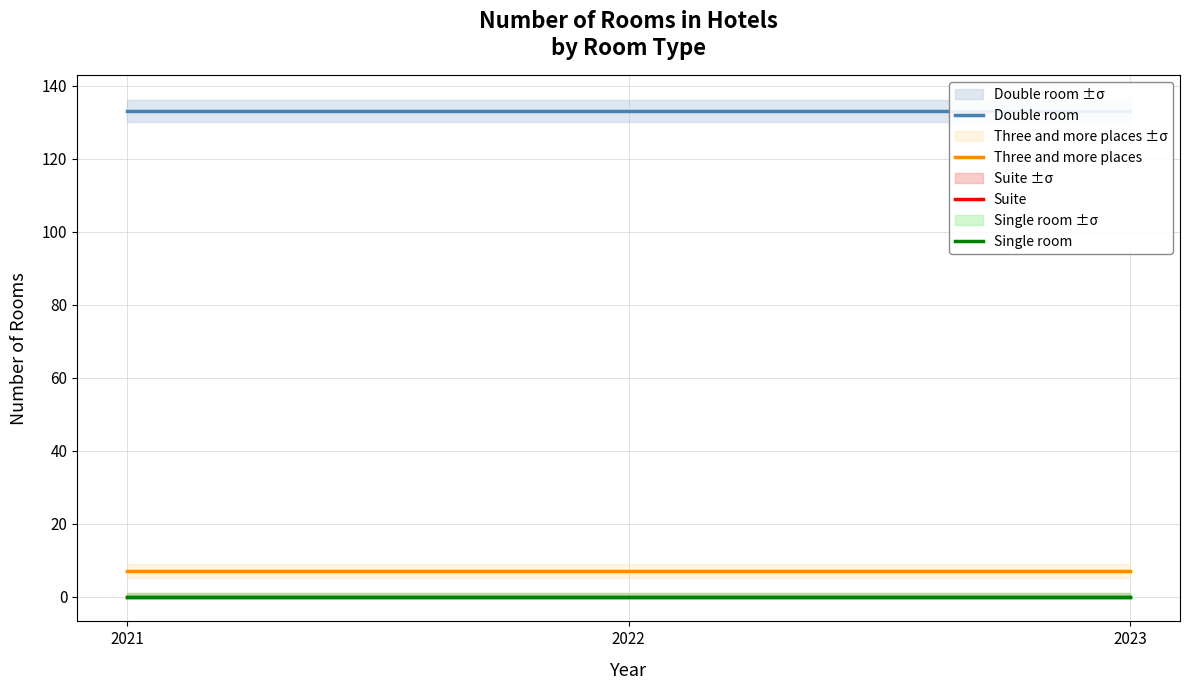

At how many categories does at least one series exceed 109?

3